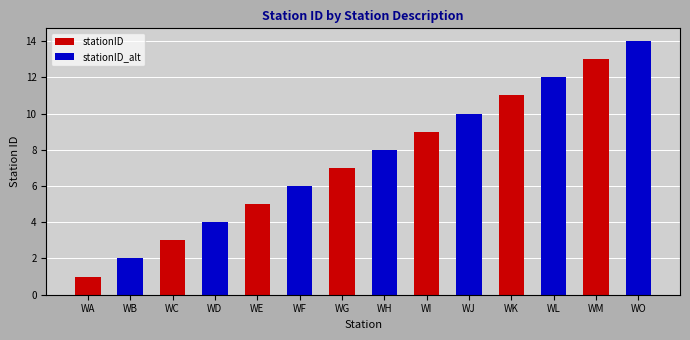

What is the sum of all values?

105